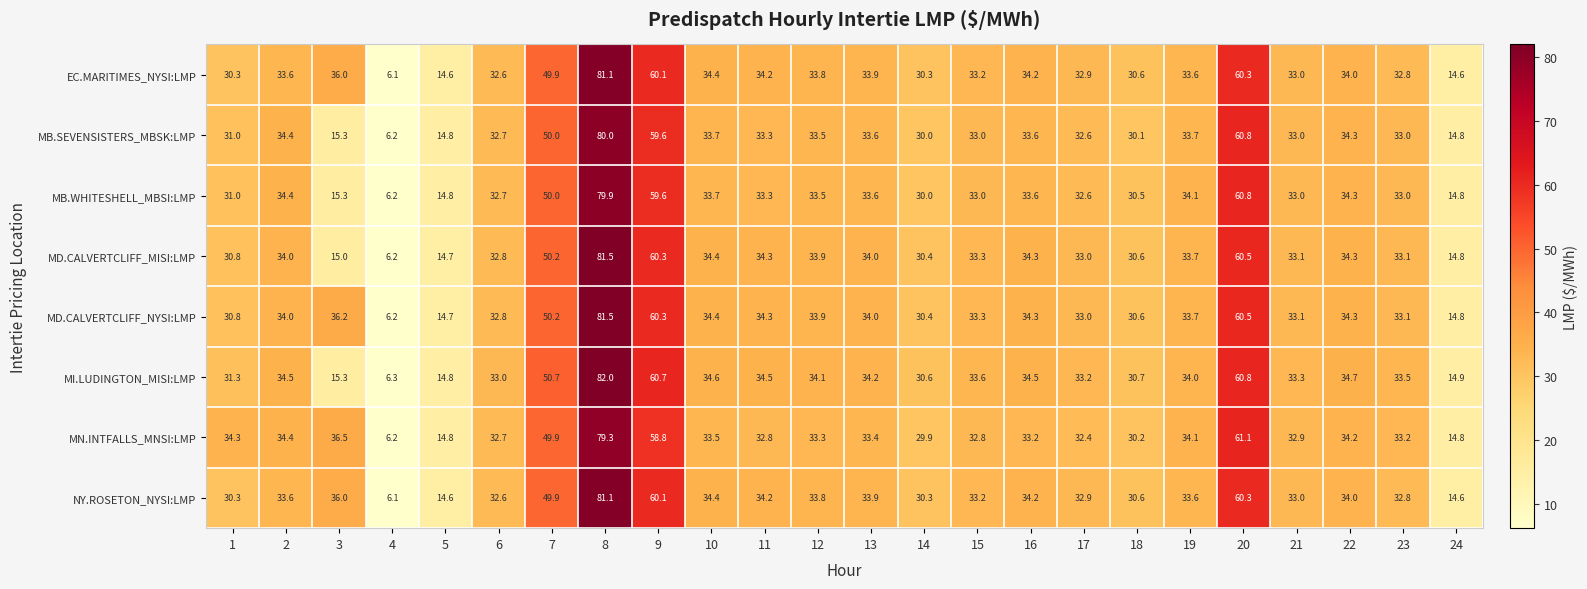

True or false: EC.MARITIMES_NYSI:LMP has a value of 10.0 at 12.

False